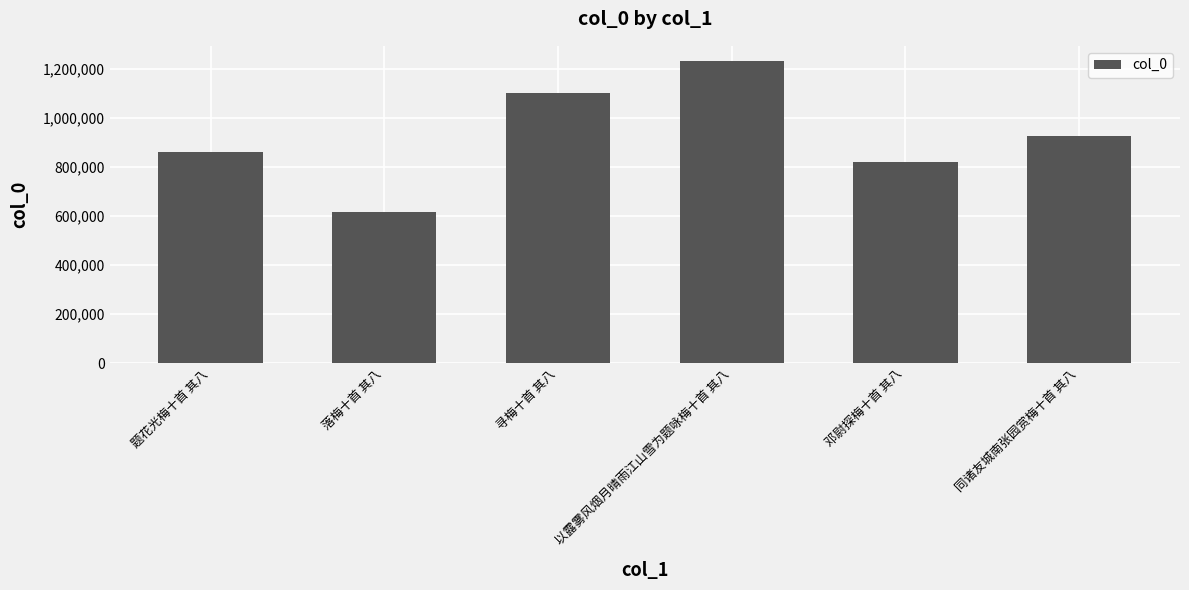

Reading left to right, what are all the values shown in this chart?

题花光梅十首 其八=862184	落梅十首 其八=616907	寻梅十首 其八=1103818	以露雾风烟月晴雨江山雪为题咏梅十首 其八=1233197	邓尉探梅十首 其八=820007	同诸友城南张园赏梅十首 其八=926624